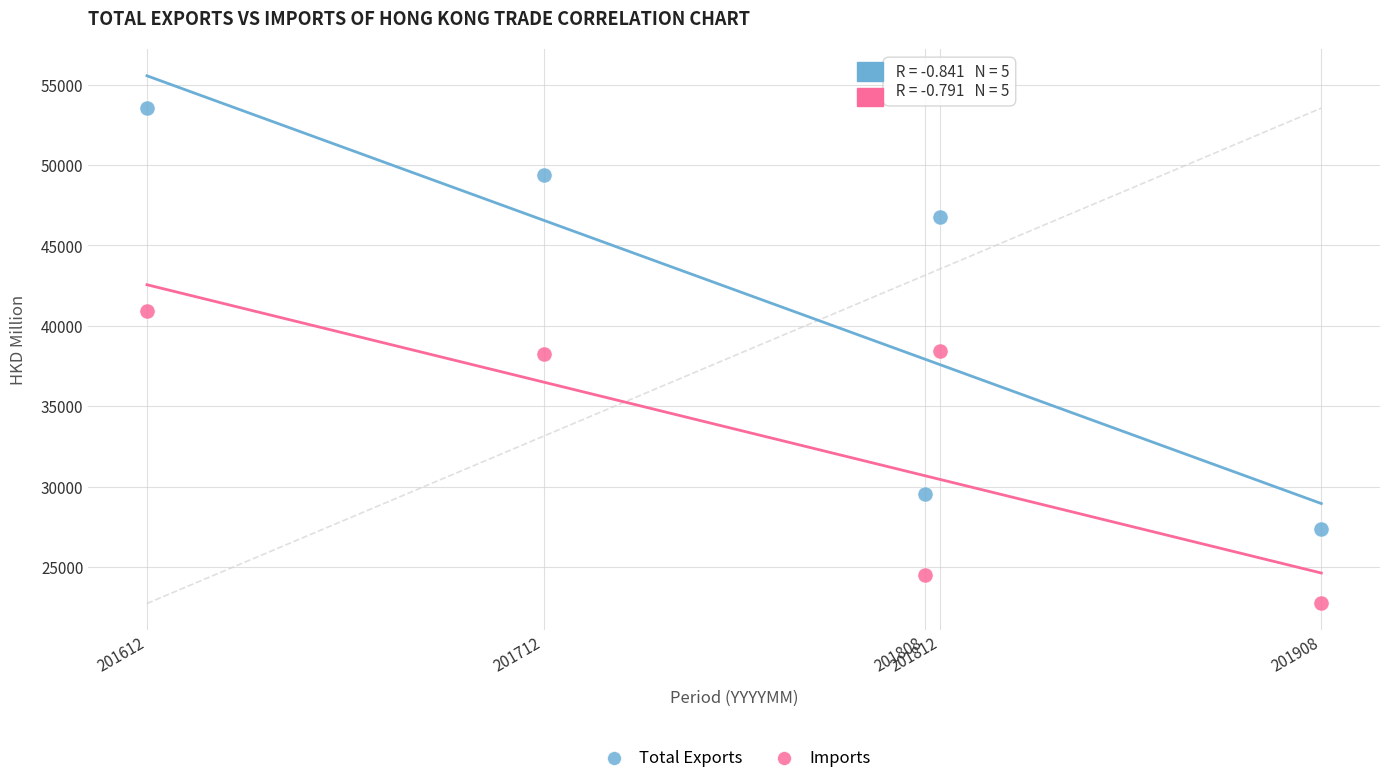

In the Imports series, what Y value is closest to 31823?

38249.4